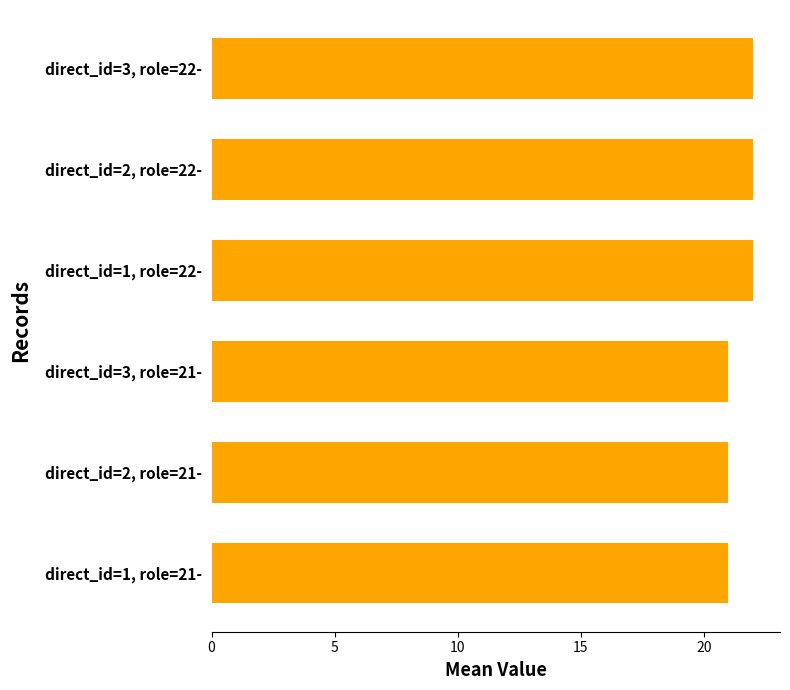

Reading top to bottom, transcribe all the data shown in this chart.

direct_id=3, role=22-=22	direct_id=2, role=22-=22	direct_id=1, role=22-=22	direct_id=3, role=21-=21	direct_id=2, role=21-=21	direct_id=1, role=21-=21